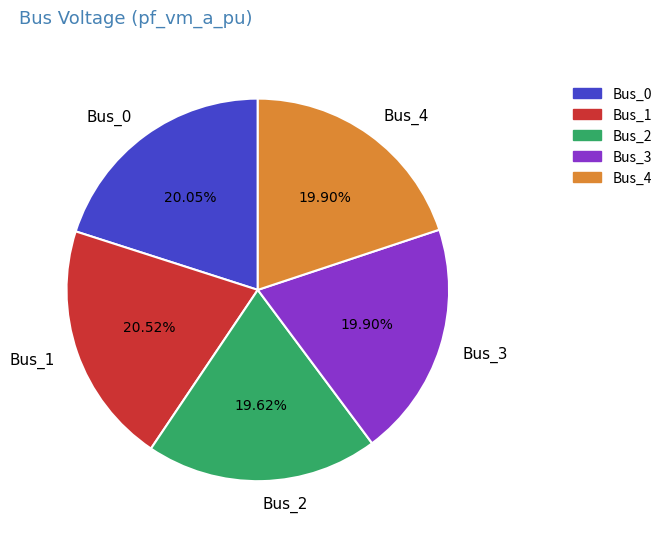

To the nearest percent, what portion does Bus_1 represent?

21%